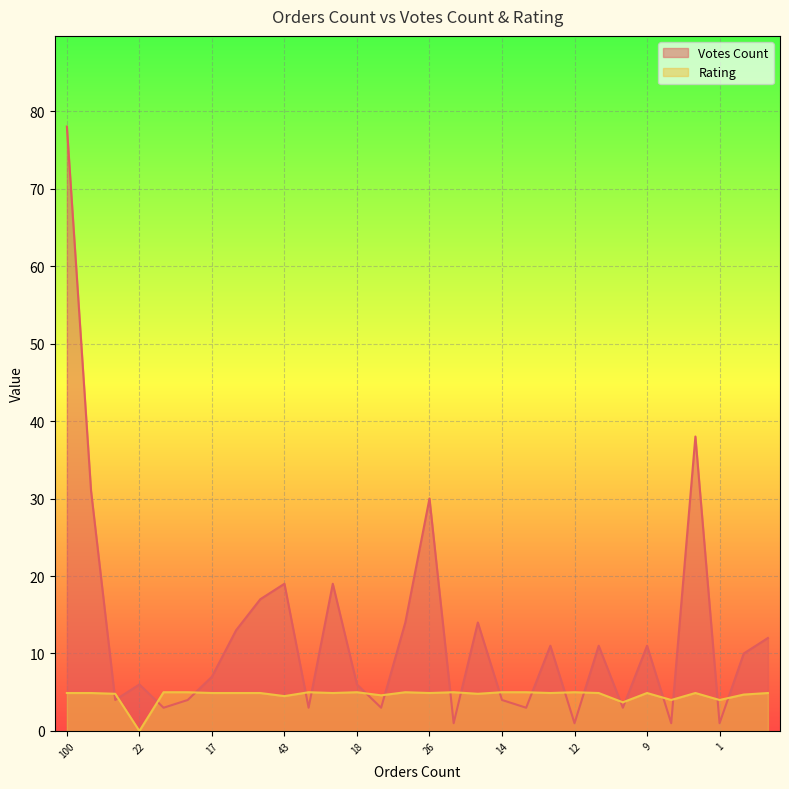

Rank the series by their average value, from lowest to highest.

Rating, Votes Count